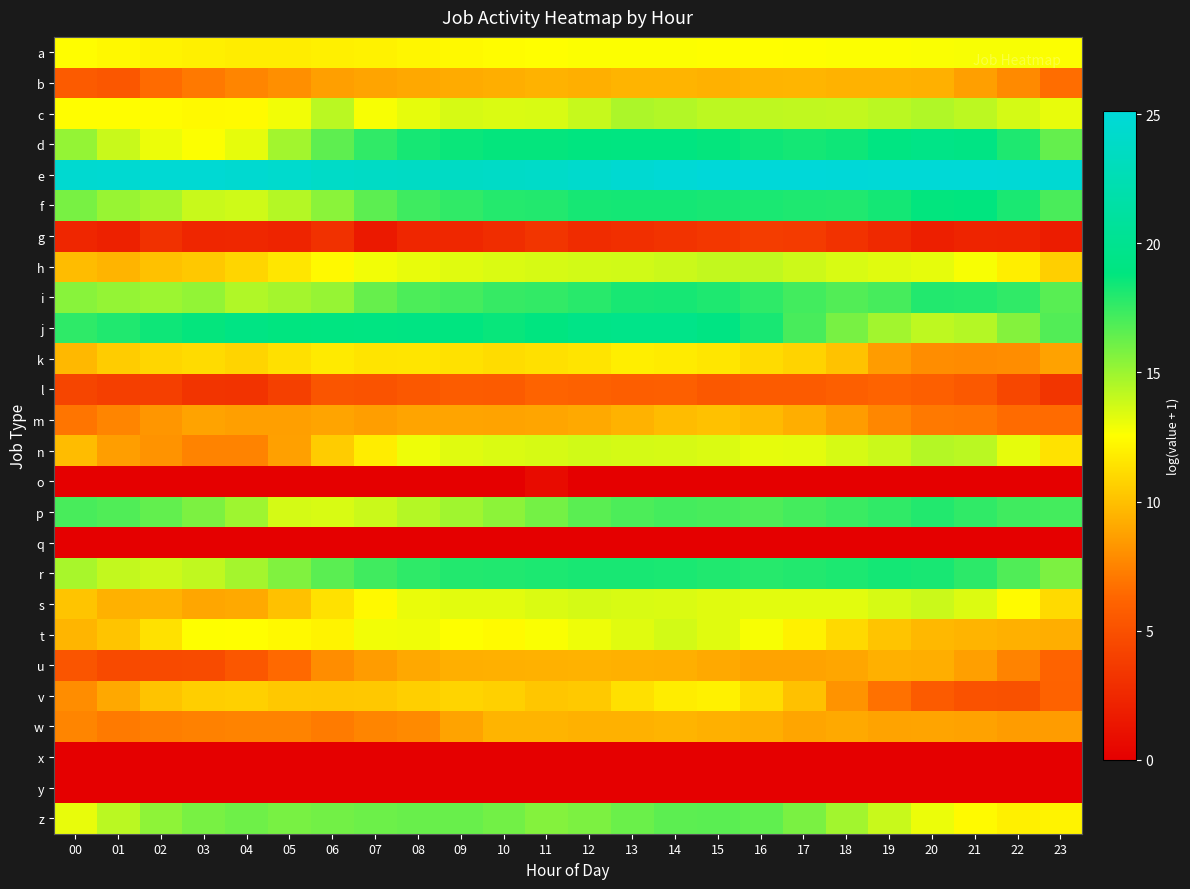

Reading left to right, extract all data points from this chart.

a: 00=12.5	01=12.3	02=12.1	03=12.0	04=11.9	05=11.8	06=11.9	07=12.1	08=12.2	09=12.3	10=12.4	11=12.6	12=12.6	13=12.6	14=12.6	15=12.6	16=12.6	17=12.6	18=12.7	19=12.7	20=12.7	21=12.8	22=12.7	23=12.7
b: 00=5.7	01=5.4	02=6.5	03=7.1	04=7.6	05=8.0	06=8.6	07=8.9	08=9.0	09=9.2	10=9.2	11=9.5	12=9.3	13=9.5	14=9.5	15=9.4	16=9.5	17=9.5	18=9.4	19=9.5	20=9.4	21=8.7	22=7.8	23=6.6
c: 00=12.5	01=12.5	02=12.4	03=12.3	04=12.4	05=12.9	06=14.3	07=12.7	08=13.2	09=13.6	10=13.5	11=13.5	12=14.0	13=14.6	14=14.5	15=14.2	16=14.2	17=14.1	18=14.1	19=14.2	20=14.5	21=14.2	22=13.6	23=13.1
d: 00=15.2	01=13.9	02=13.0	03=12.6	04=13.2	05=14.9	06=16.5	07=17.7	08=18.3	09=18.6	10=18.7	11=18.7	12=18.9	13=19.0	14=19.0	15=18.7	16=18.5	17=18.4	18=18.5	19=19.0	20=19.3	21=19.2	22=18.1	23=16.4
e: 00=24.5	01=24.6	02=24.7	03=24.8	04=24.5	05=24.3	06=23.9	07=23.7	08=23.7	09=23.7	10=23.8	11=24.0	12=24.3	13=24.6	14=24.9	15=25.1	16=25.1	17=25.1	18=25.0	19=25.0	20=25.0	21=25.0	22=24.9	23=24.7
f: 00=15.9	01=15.1	02=14.7	03=13.9	04=13.8	05=14.4	06=15.5	07=16.5	08=17.3	09=17.7	10=18.0	11=18.0	12=18.3	13=18.3	14=18.3	15=18.3	16=18.2	17=18.1	18=18.1	19=18.3	20=18.8	21=18.8	22=18.2	23=17.0
g: 00=2.4	01=2.1	02=3.0	03=2.4	04=2.5	05=2.3	06=3.0	07=1.6	08=2.4	09=2.5	10=2.8	11=3.3	12=2.8	13=2.9	14=3.2	15=3.5	16=3.8	17=3.6	18=3.1	19=2.6	20=1.9	21=2.3	22=2.2	23=1.8
h: 00=9.9	01=9.5	02=10.0	03=10.3	04=10.9	05=11.5	06=12.3	07=12.9	08=13.1	09=13.3	10=13.5	11=13.6	12=13.7	13=13.7	14=13.9	15=14.1	16=14.1	17=13.8	18=13.5	19=13.3	20=13.2	21=12.8	22=11.9	23=10.6
i: 00=15.5	01=15.2	02=15.0	03=15.2	04=14.5	05=14.8	06=15.2	07=16.3	08=17.0	09=17.2	10=17.5	11=17.6	12=17.9	13=18.3	14=18.3	15=18.1	16=17.7	17=17.2	18=16.8	19=17.1	20=18.0	21=17.9	22=17.6	23=16.7
j: 00=17.7	01=18.1	02=18.5	03=18.7	04=19.2	05=18.9	06=19.0	07=19.0	08=19.1	09=18.9	10=18.6	11=18.9	12=19.4	13=19.5	14=19.5	15=19.1	16=18.3	17=17.1	18=15.9	19=14.9	20=14.2	21=14.4	22=15.6	23=16.8
k: 00=9.7	01=10.5	02=10.9	03=11.1	04=10.8	05=11.3	06=11.7	07=11.4	08=11.5	09=11.3	10=11.2	11=11.3	12=11.5	13=11.9	14=11.8	15=11.6	16=11.1	17=10.8	18=10.1	19=8.5	20=7.9	21=7.8	22=8.0	23=8.8
l: 00=4.3	01=4.0	02=4.0	03=3.3	04=3.2	05=4.0	06=5.3	07=5.1	08=5.5	09=5.7	10=5.6	11=6.2	12=6.0	13=5.8	14=5.9	15=5.5	16=5.6	17=5.7	18=5.9	19=6.2	20=5.9	21=5.5	22=4.4	23=3.3
m: 00=6.9	01=7.6	02=8.3	03=8.8	04=8.7	05=8.7	06=8.9	07=8.6	08=8.9	09=8.8	10=8.8	11=8.9	12=9.0	13=9.5	14=9.9	15=10.0	16=9.8	17=9.3	18=8.5	19=7.7	20=7.1	21=7.0	22=6.5	23=6.5
n: 00=9.9	01=8.6	02=8.2	03=7.5	04=7.5	05=8.7	06=10.5	07=11.9	08=13.0	09=13.3	10=13.5	11=13.6	12=13.7	13=13.6	14=13.6	15=13.5	16=13.2	17=13.3	18=13.6	19=13.9	20=14.4	21=14.3	22=13.2	23=11.4
o: 00=0.0	01=0.0	02=0.0	03=0.0	04=0.0	05=0.0	06=0.0	07=0.0	08=0.0	09=0.0	10=0.0	11=0.7	12=0.0	13=0.0	14=0.0	15=0.0	16=0.0	17=0.0	18=0.0	19=0.0	20=0.0	21=0.0	22=0.0	23=0.0
p: 00=17.1	01=16.9	02=16.4	03=15.8	04=14.9	05=13.6	06=13.5	07=13.8	08=14.4	09=14.9	10=15.4	11=16.0	12=16.6	13=17.0	14=17.2	15=17.1	16=16.9	17=17.2	18=17.4	19=17.7	20=18.0	21=17.7	22=17.3	23=17.1
q: 00=0.0	01=0.0	02=0.0	03=0.0	04=0.0	05=0.0	06=0.0	07=0.0	08=0.0	09=0.0	10=0.0	11=0.0	12=0.0	13=0.0	14=0.0	15=0.0	16=0.0	17=0.0	18=0.0	19=0.0	20=0.0	21=0.0	22=0.0	23=0.0
r: 00=14.7	01=14.1	02=13.8	03=14.1	04=14.8	05=15.7	06=16.6	07=17.3	08=17.7	09=18.0	10=18.1	11=18.1	12=18.2	13=18.3	14=18.2	15=18.0	16=17.9	17=18.0	18=18.1	19=18.3	20=18.2	21=17.8	22=16.9	23=15.8
s: 00=10.2	01=9.4	02=9.4	03=8.9	04=9.1	05=10.0	06=11.4	07=12.3	08=13.1	09=13.3	10=13.3	11=13.5	12=13.6	13=13.5	14=13.5	15=13.3	16=13.3	17=13.3	18=13.3	19=13.6	20=13.9	21=13.4	22=12.4	23=11.1
t: 00=9.5	01=10.2	02=11.4	03=12.6	04=12.5	05=12.3	06=12.1	07=12.9	08=12.9	09=12.6	10=12.4	11=12.7	12=13.0	13=13.4	14=13.6	15=13.3	16=12.8	17=12.0	18=11.0	19=10.2	20=9.7	21=9.5	22=9.4	23=9.2
u: 00=5.3	01=4.6	02=4.6	03=4.7	04=5.4	05=6.5	06=7.9	07=8.5	08=9.0	09=9.3	10=9.4	11=9.4	12=9.5	13=9.4	14=9.3	15=9.1	16=8.8	17=8.8	18=9.0	19=9.3	20=9.3	21=8.7	22=7.5	23=6.1
v: 00=7.9	01=9.0	02=10.1	03=10.6	04=10.7	05=10.3	06=10.3	07=10.3	08=10.6	09=10.8	10=10.7	11=10.2	12=10.4	13=11.3	14=11.9	15=12.0	16=11.2	17=10.0	18=8.2	19=6.7	20=5.6	21=5.1	22=5.0	23=6.0
w: 00=7.6	01=7.2	02=7.3	03=7.4	04=7.5	05=7.5	06=7.2	07=7.6	08=7.8	09=8.8	10=9.5	11=9.5	12=9.4	13=9.4	14=9.5	15=9.4	16=9.3	17=8.9	18=9.1	19=8.8	20=8.9	21=8.8	22=8.5	23=8.5
x: 00=0.0	01=0.0	02=0.0	03=0.0	04=0.0	05=0.0	06=0.0	07=0.0	08=0.0	09=0.0	10=0.0	11=0.0	12=0.0	13=0.0	14=0.0	15=0.0	16=0.0	17=0.0	18=0.0	19=0.0	20=0.0	21=0.0	22=0.0	23=0.0
y: 00=0.0	01=0.0	02=0.0	03=0.0	04=0.0	05=0.0	06=0.0	07=0.0	08=0.0	09=0.0	10=0.0	11=0.0	12=0.0	13=0.0	14=0.0	15=0.0	16=0.0	17=0.0	18=0.0	19=0.0	20=0.0	21=0.0	22=0.0	23=0.0
z: 00=13.1	01=14.3	02=15.3	03=15.9	04=16.1	05=15.9	06=16.0	07=16.2	08=16.3	09=16.2	10=16.0	11=15.6	12=15.8	13=16.2	14=16.6	15=16.6	16=16.5	17=15.8	18=14.9	19=13.9	20=13.0	21=12.4	22=11.9	23=12.1